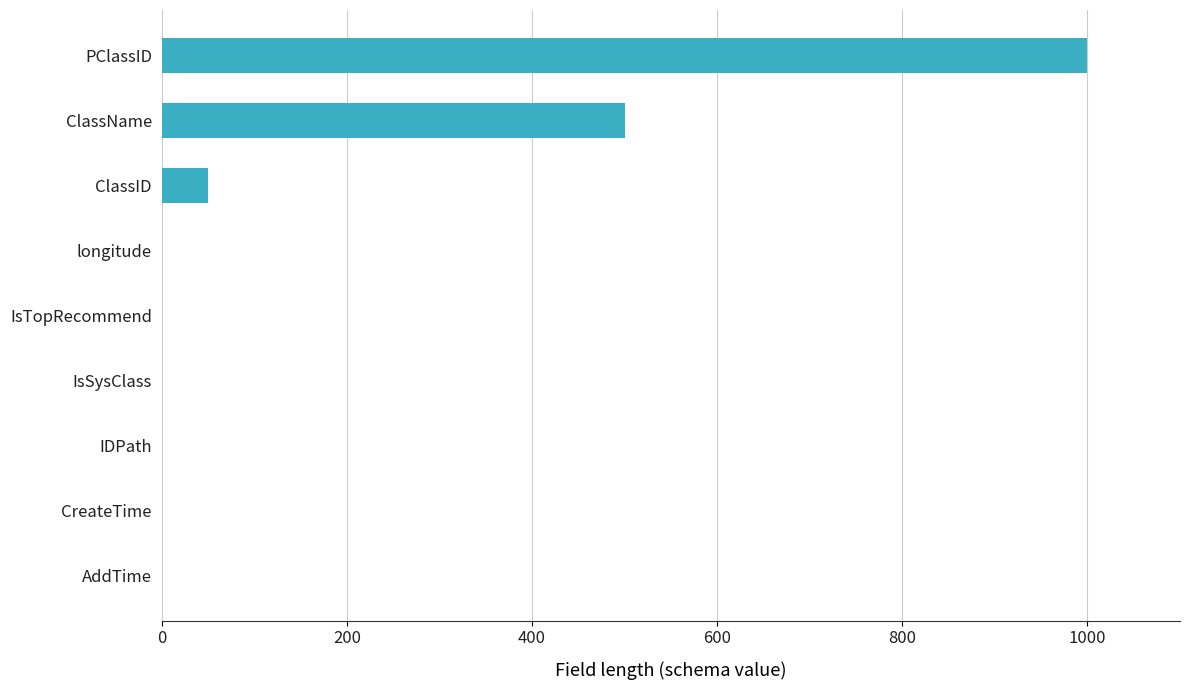

Where is the data nearest to the value 499?

ClassName